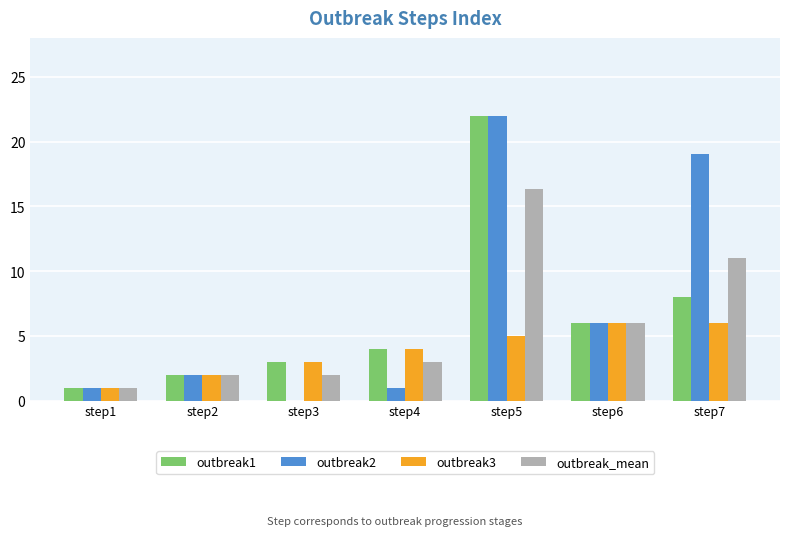

At which label does outbreak2 reach its peak?

step5